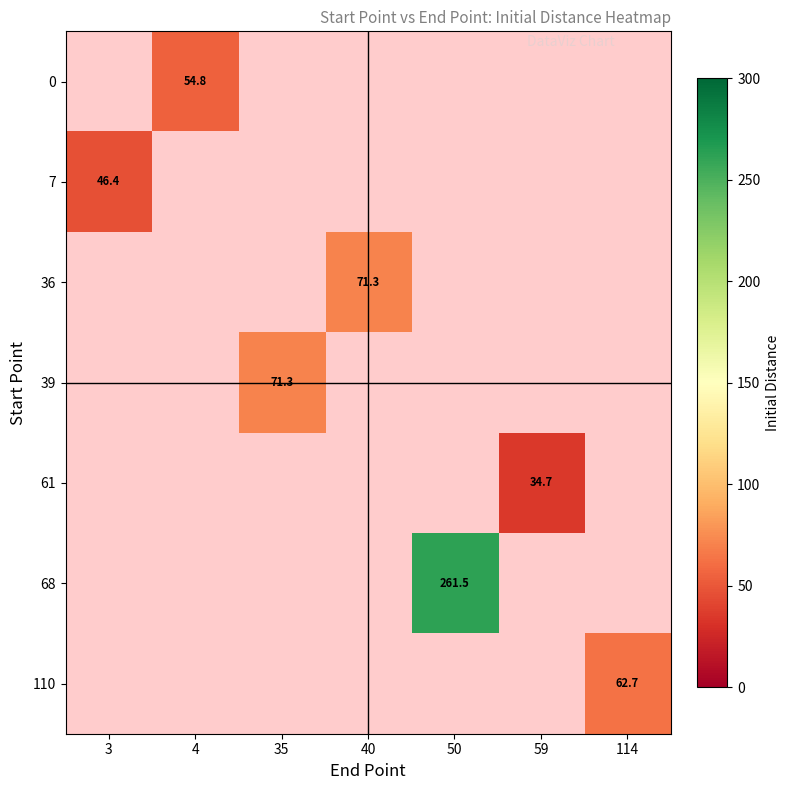

What is the lowest value of the 7 series?

46.4